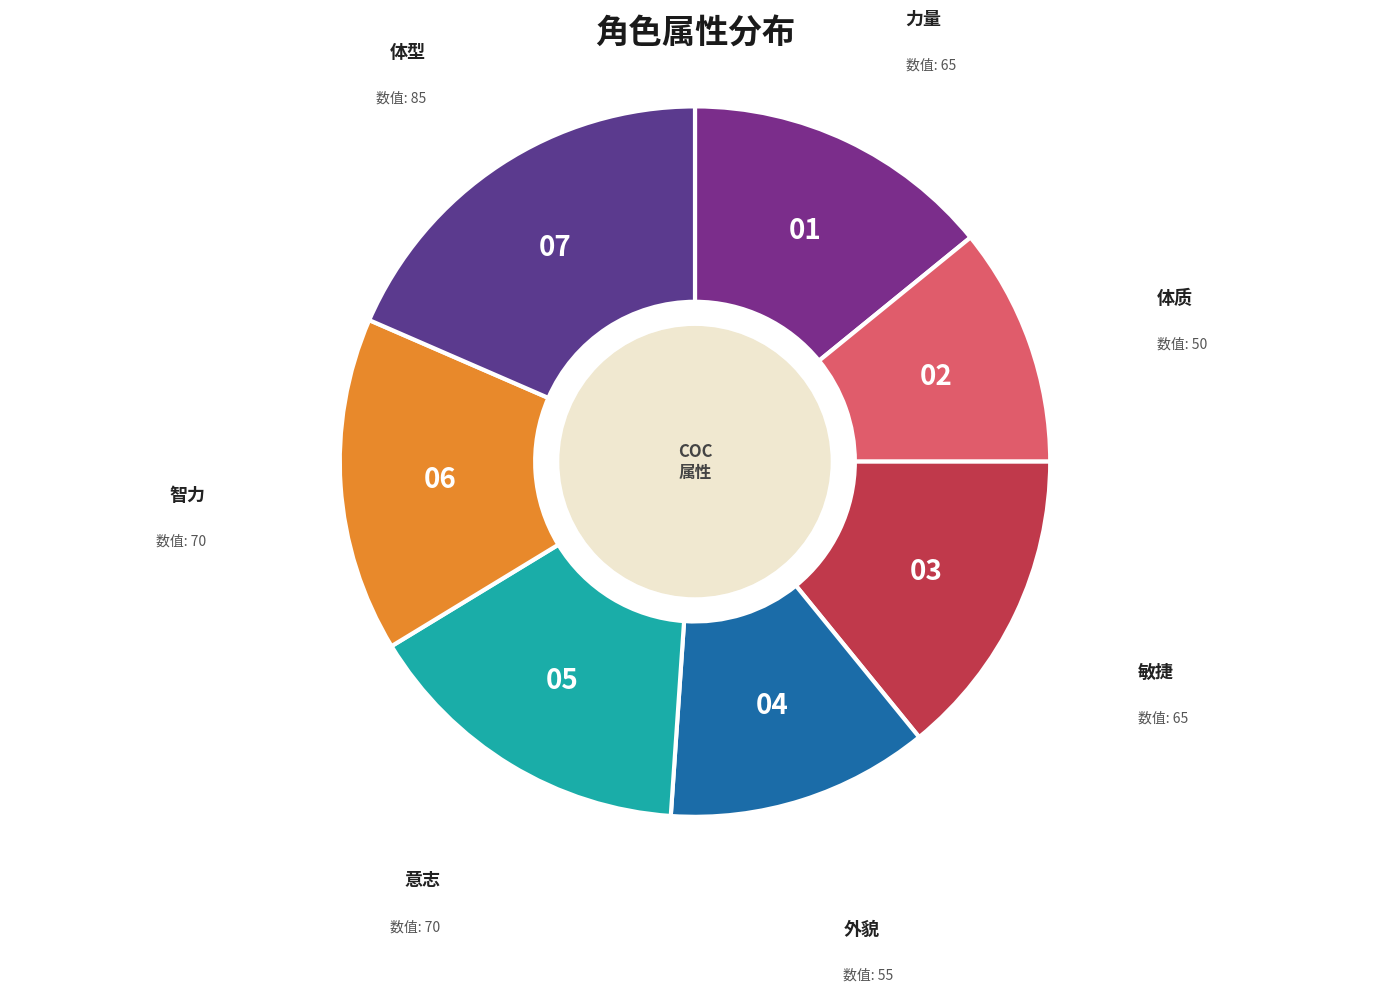

Is there a majority slice in this chart?

No